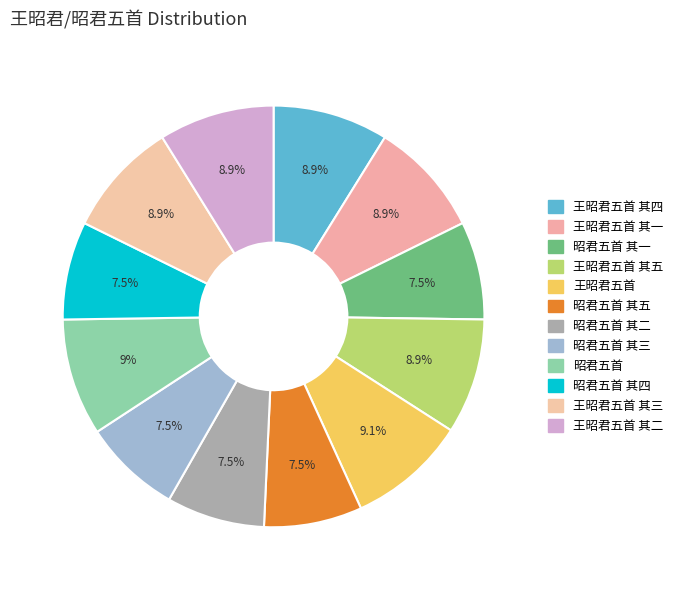

Count the number of slices in the pie.

12